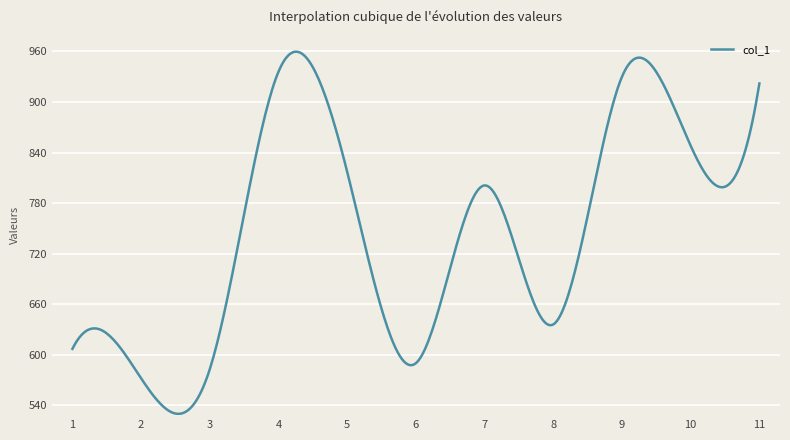

What is the maximum value shown in the chart?

959.7